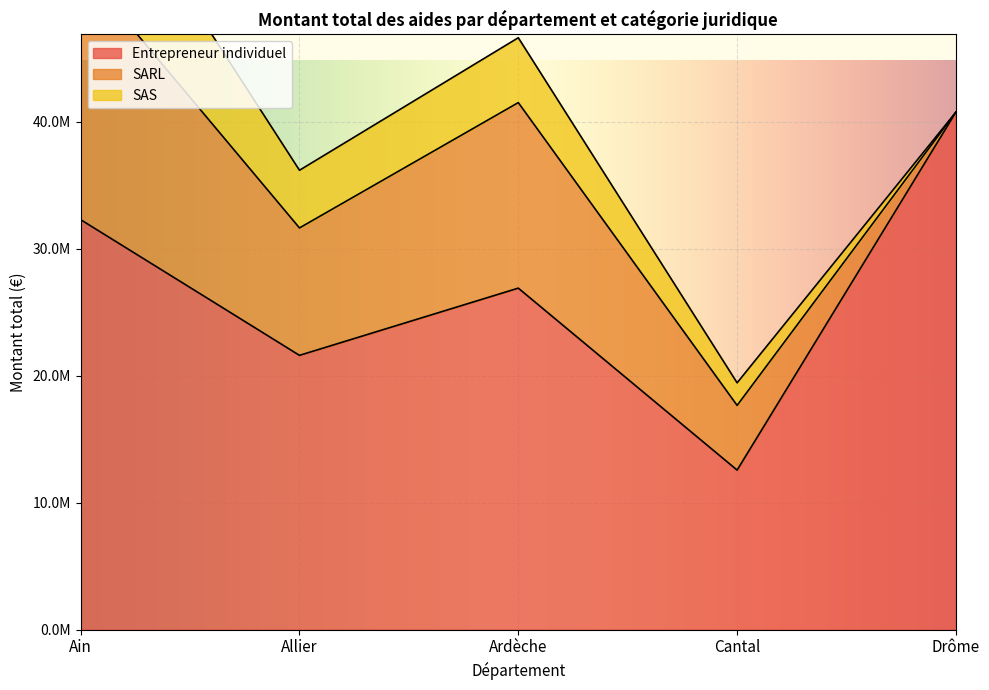

At which category does the chart reach its minimum across all series?

Drôme